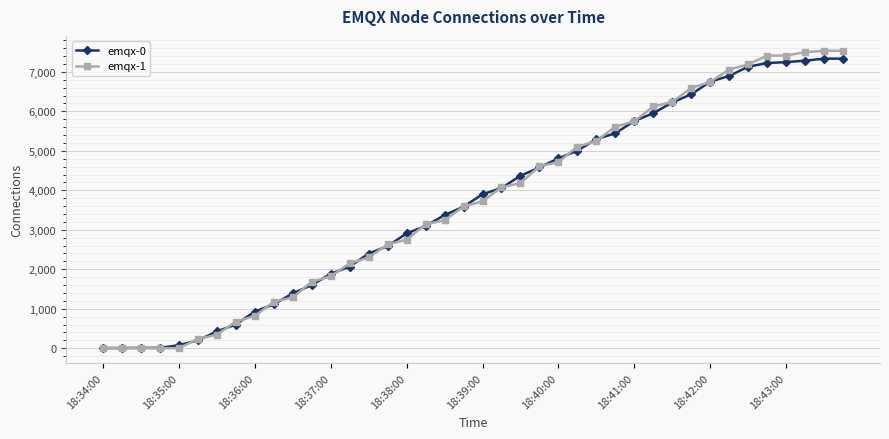

At how many categories does at least one series exceed 6346?

9